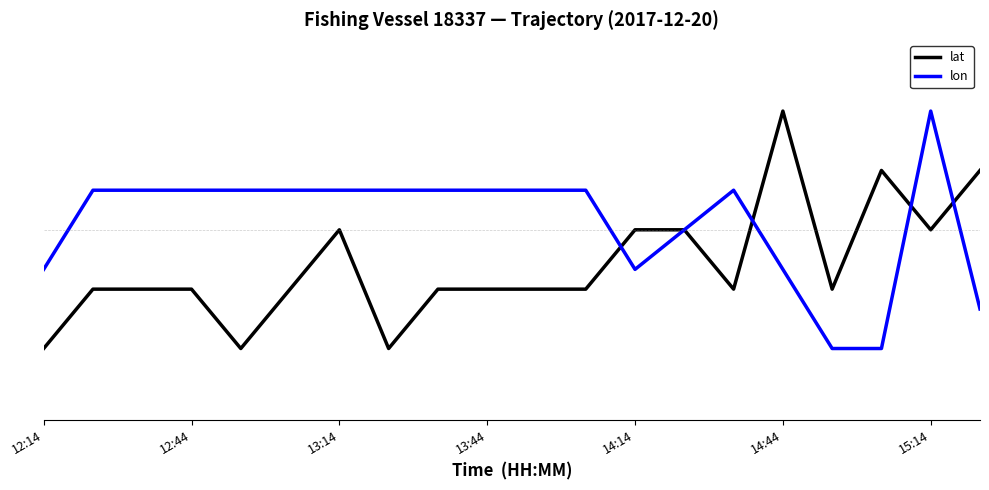

Which label corresponds to the smallest value in the chart?

12:14